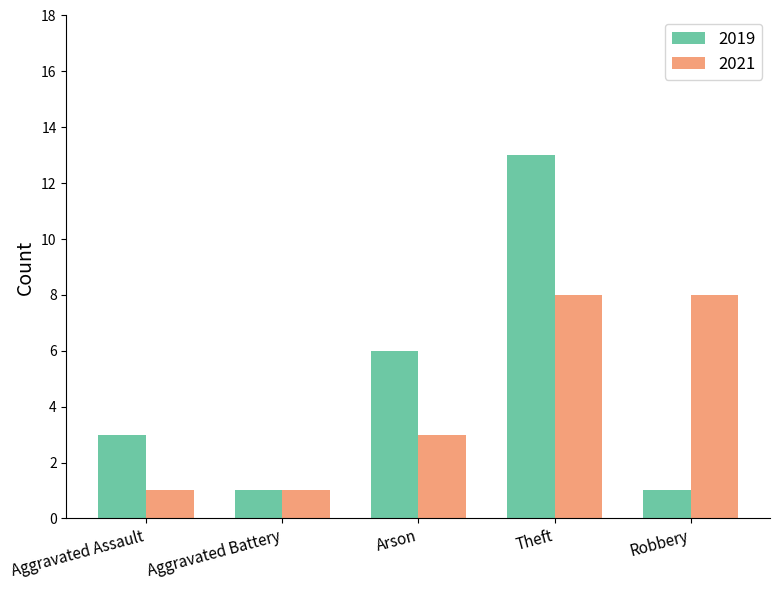

Reading left to right, extract all data points from this chart.

2019: 3	1	6	13	1
2021: 1	1	3	8	8